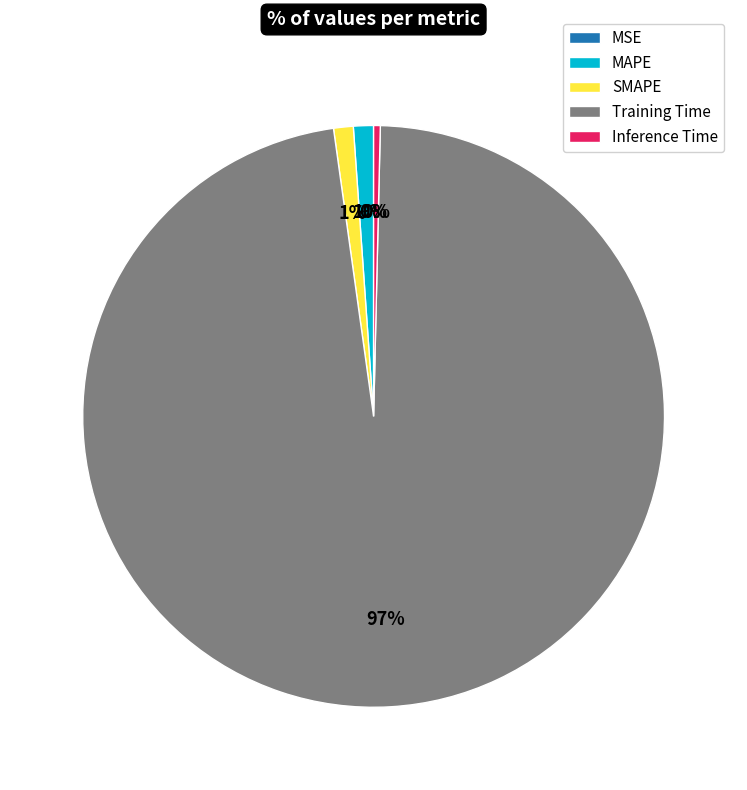

True or false: Inference Time accounts for 0% of the total.

True